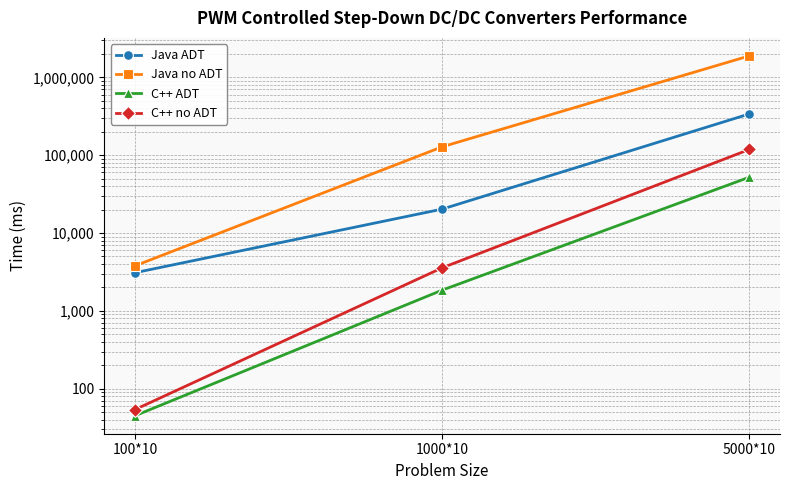

How many data points in C++ no ADT are less than 3574?

1